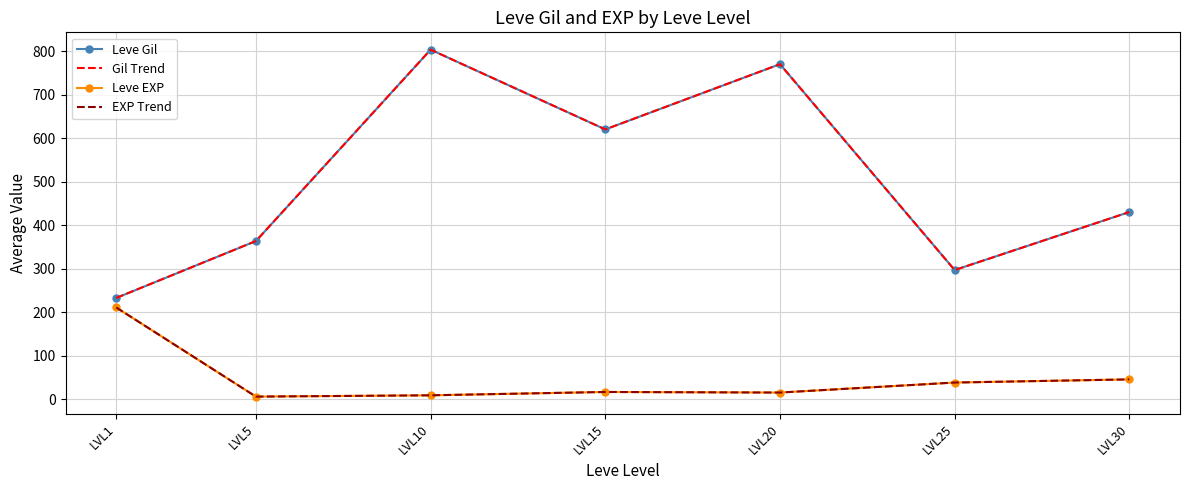

Does the chart have visible grid lines?

Yes